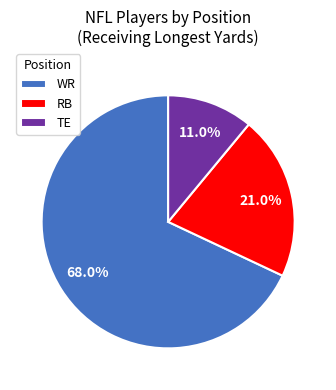

Is it true that WR is 79% of the pie?

False